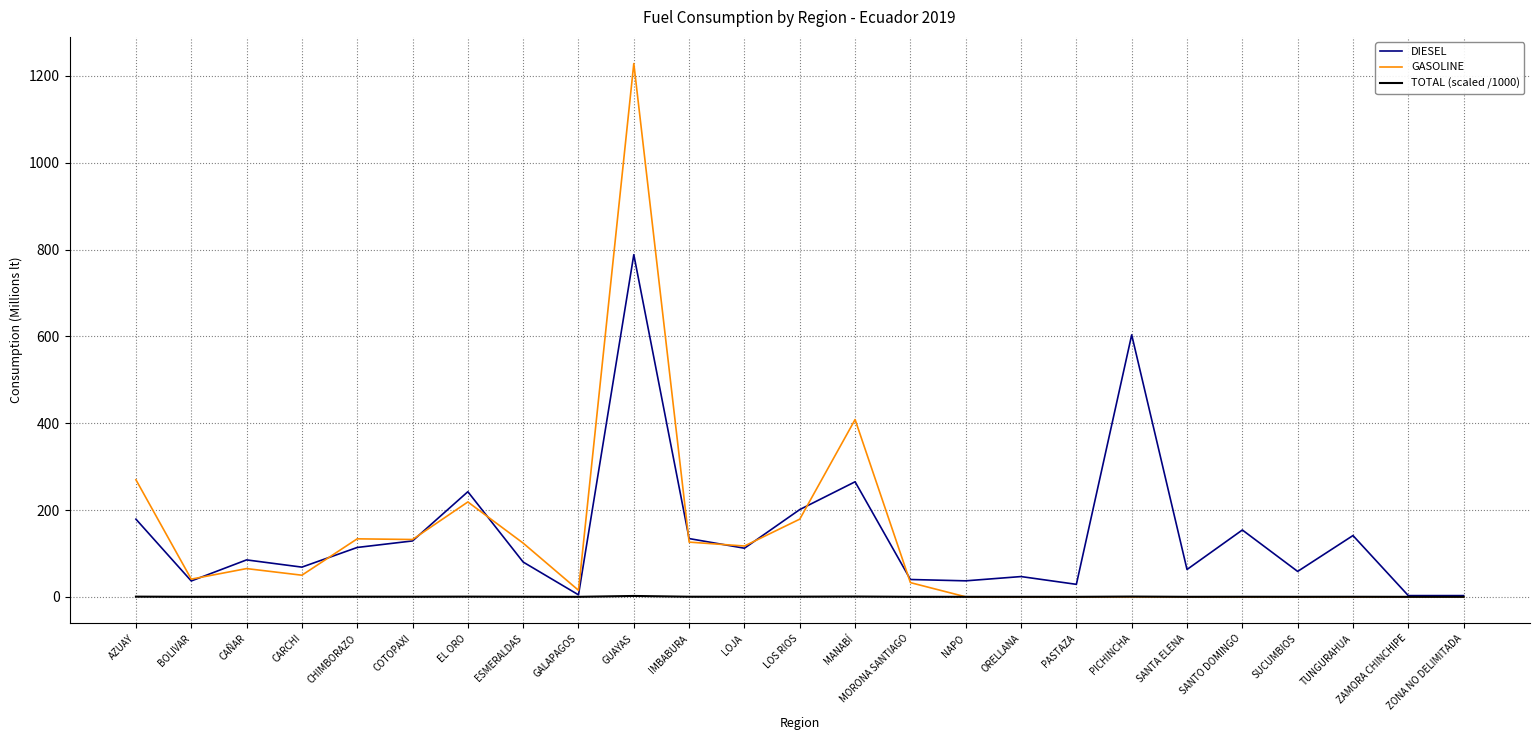

List the series in order of their peak value, highest first.

GASOLINE, DIESEL, TOTAL (scaled /1000)